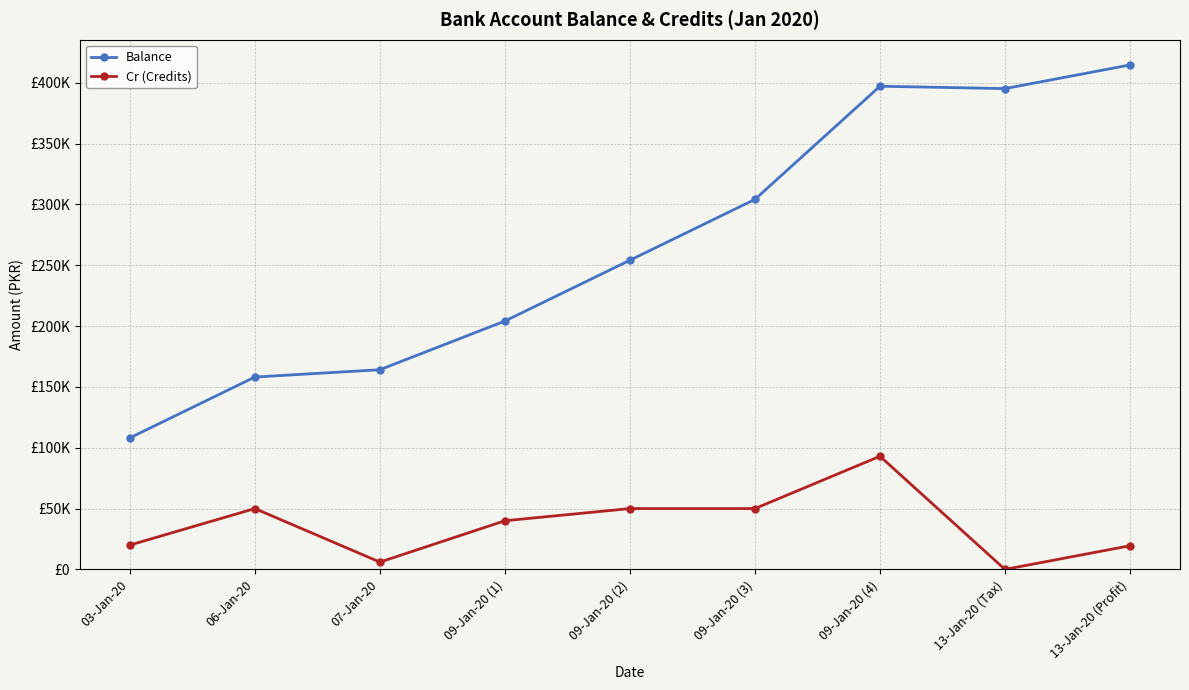

The value of Cr (Credits) at 06-Jan-20 is 15882.8. True or false?

False